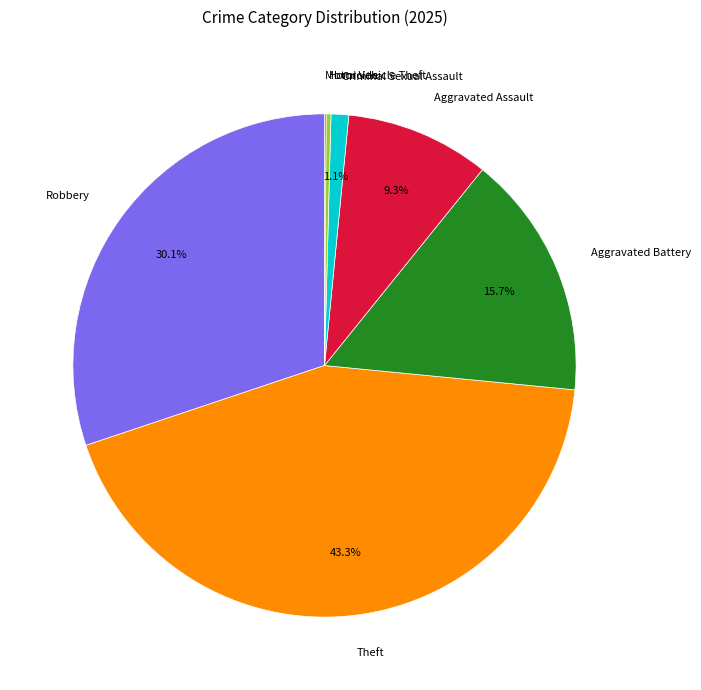

To the nearest percent, what is the average slice percentage?

14%